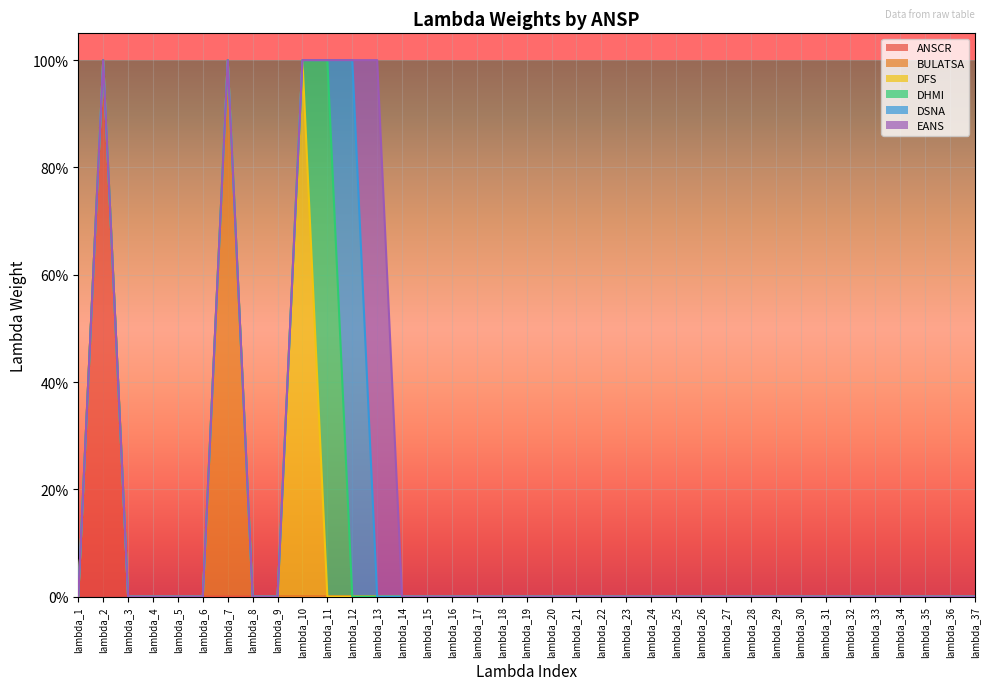

List the series in order of their peak value, lowest first.

ANSCR, BULATSA, DFS, DHMI, DSNA, EANS